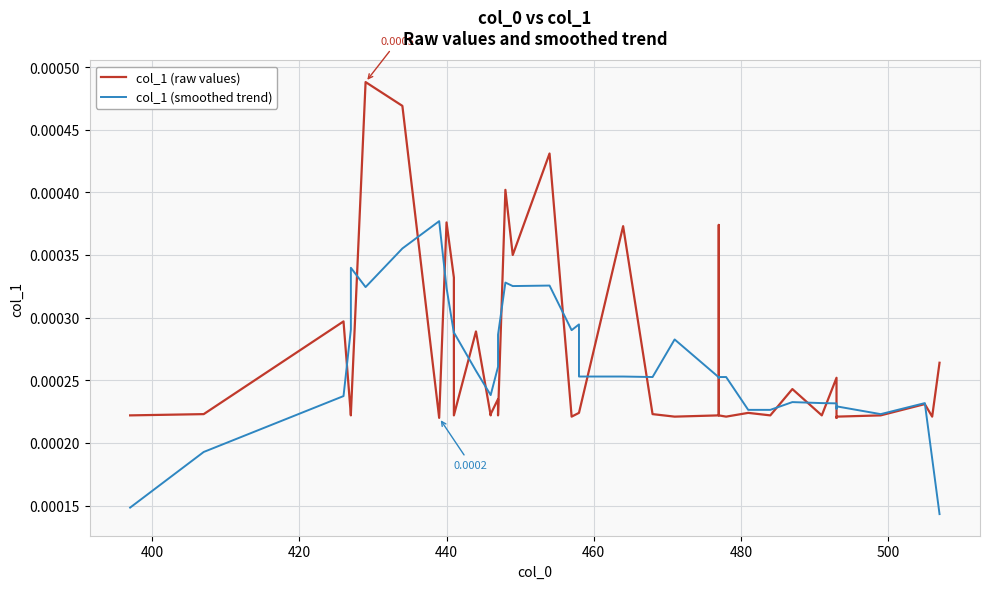

How many distinct data groups are displayed?

2